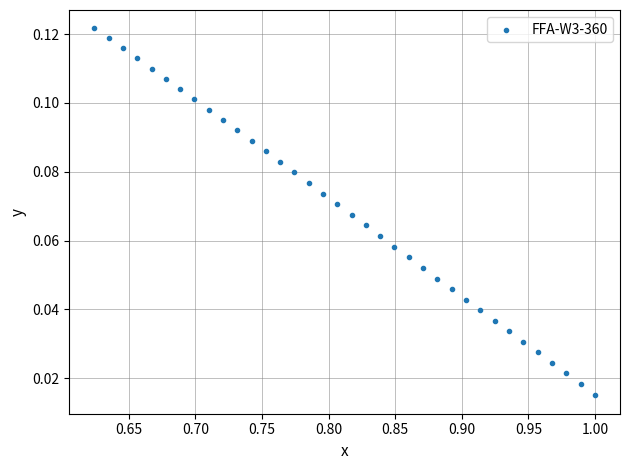

What is the range of X values (max minus min)?

0.4